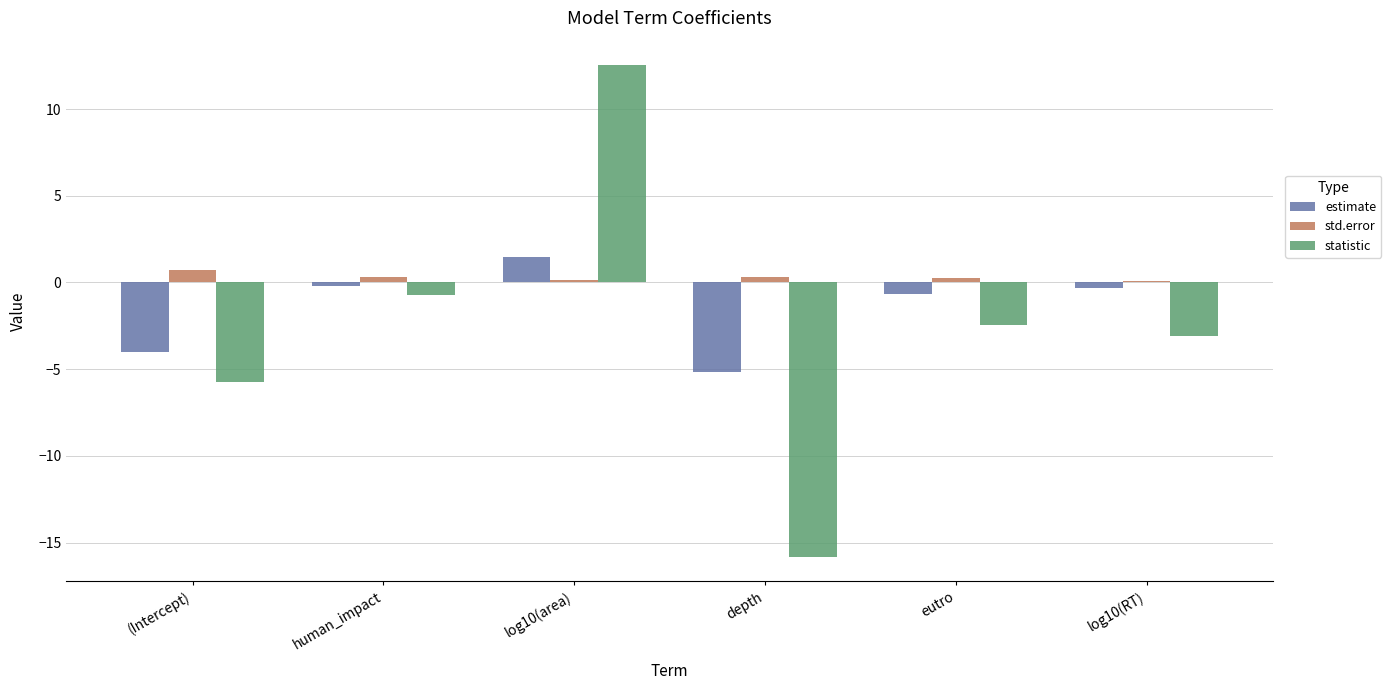

What is the difference between the maximum and second lowest values in the std.error series?

0.6